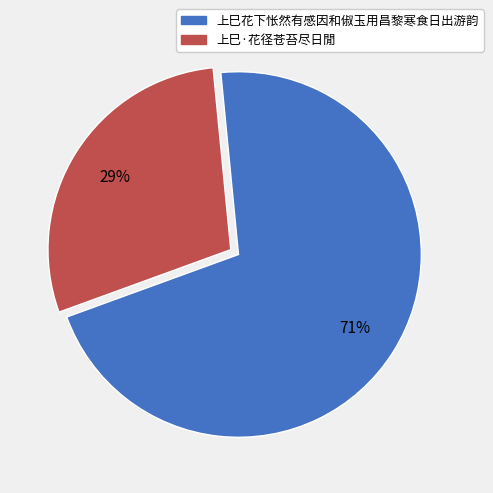

To the nearest percent, what is the average slice percentage?

50%